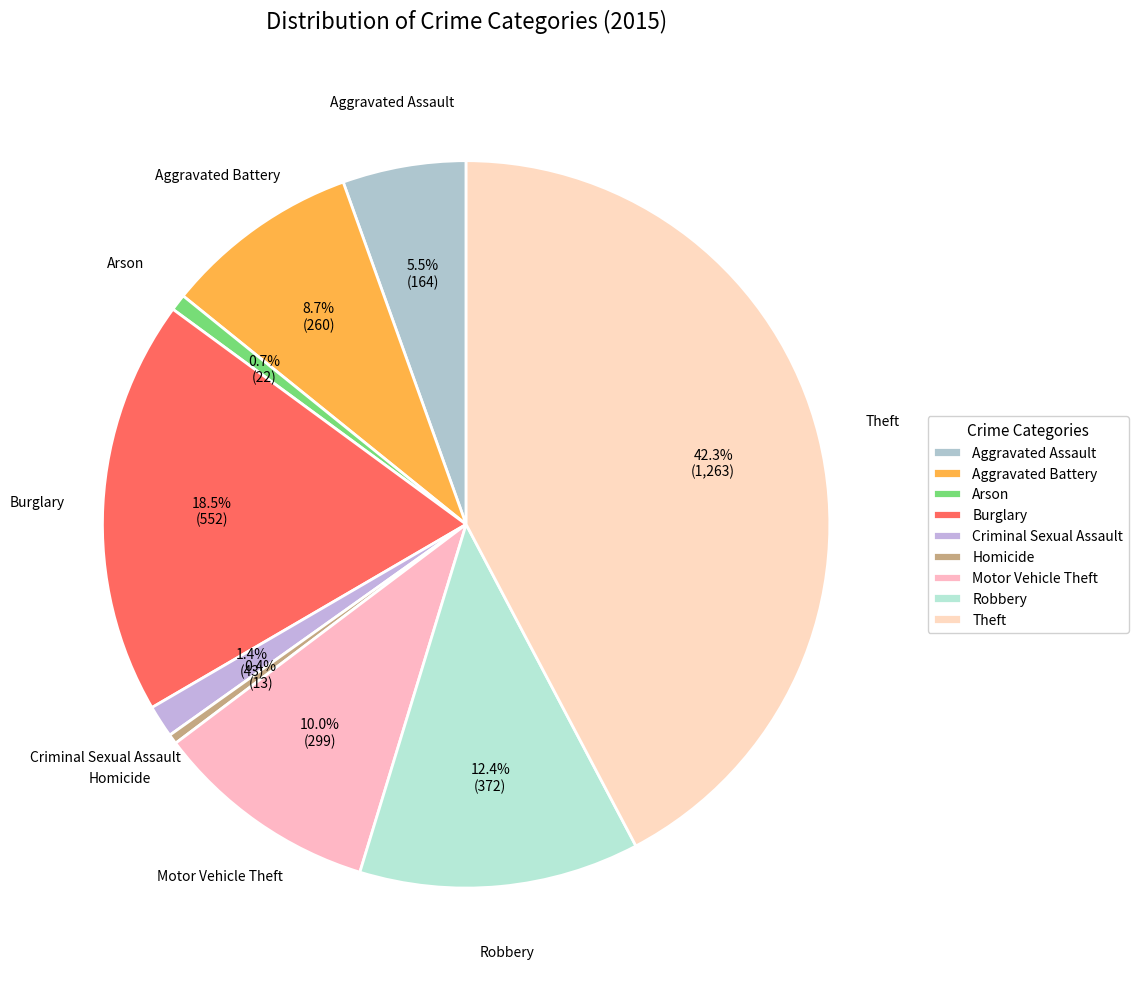

How many slices are in this pie chart?

9